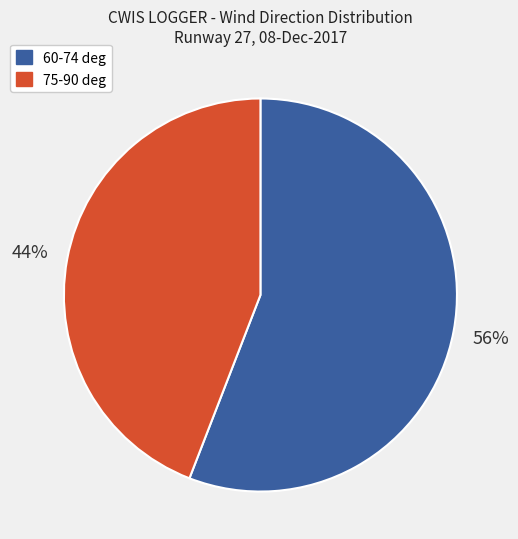

Rank the categories by value from lowest to highest.

75-90 deg, 60-74 deg